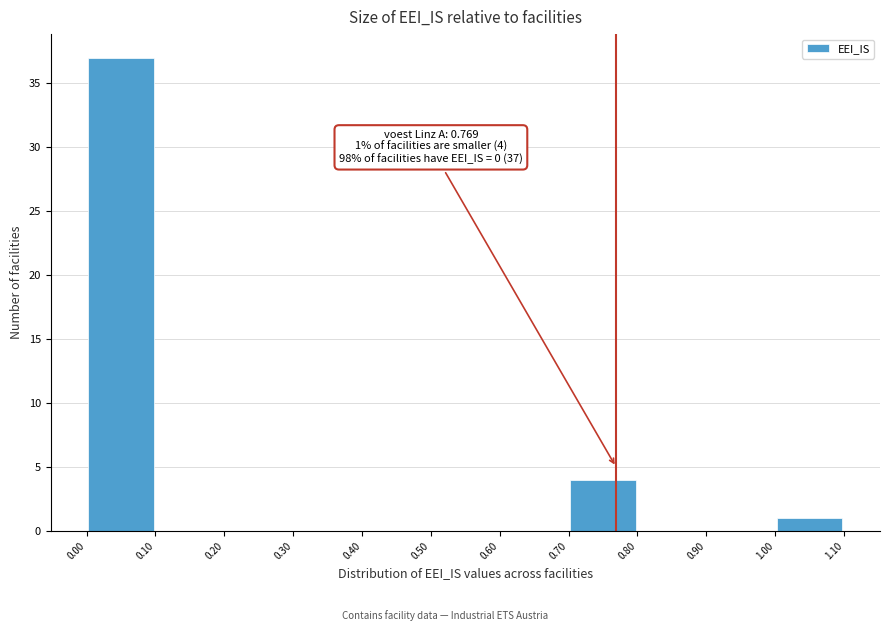

Over which range of the x-axis is the bar tallest?

0.00 to 0.10